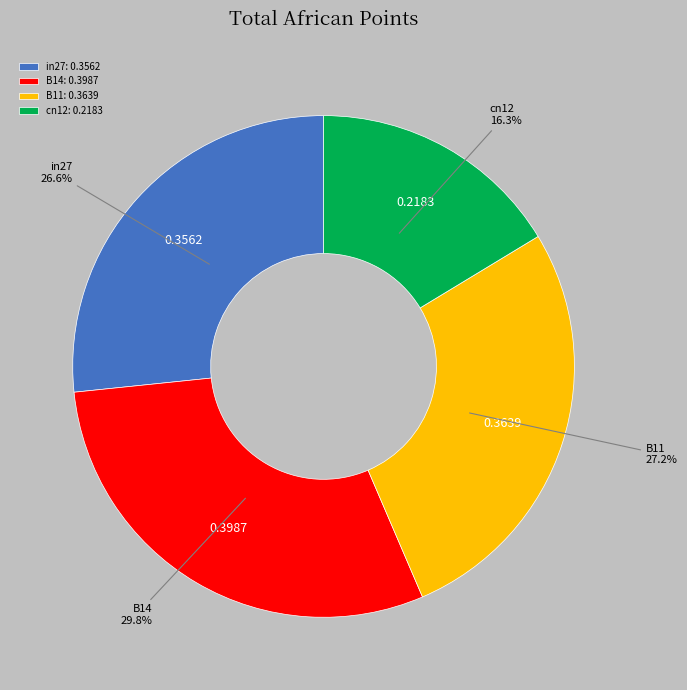

What percentage is NOT represented by cn12?

83.7%